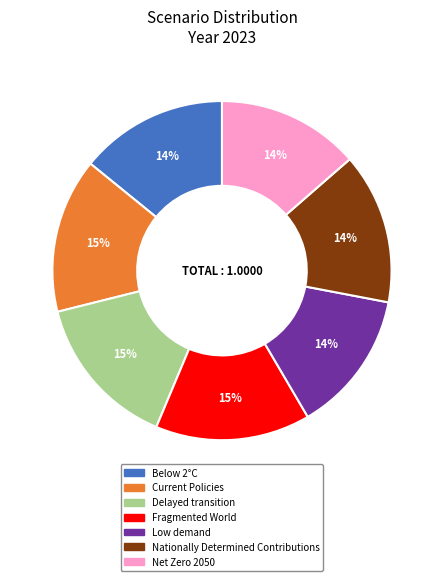

Count the number of slices in the pie.

7